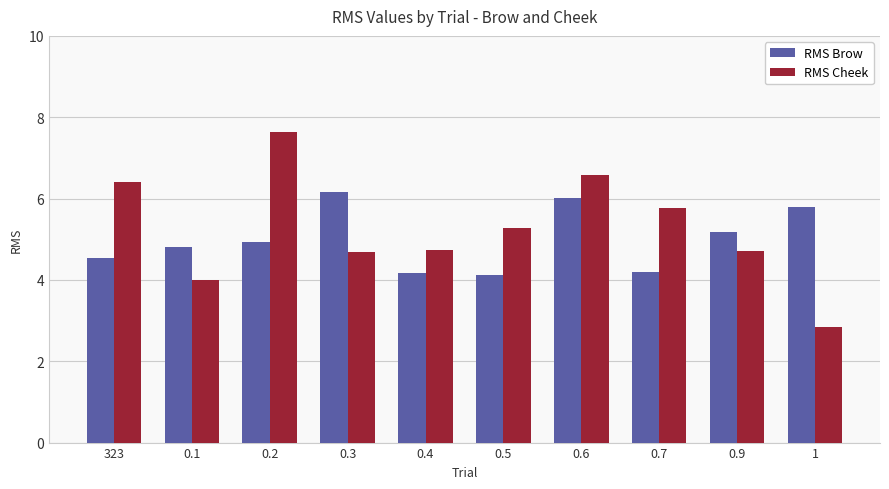

The RMS Brow series shows 7.4 at 0.9. True or false?

False